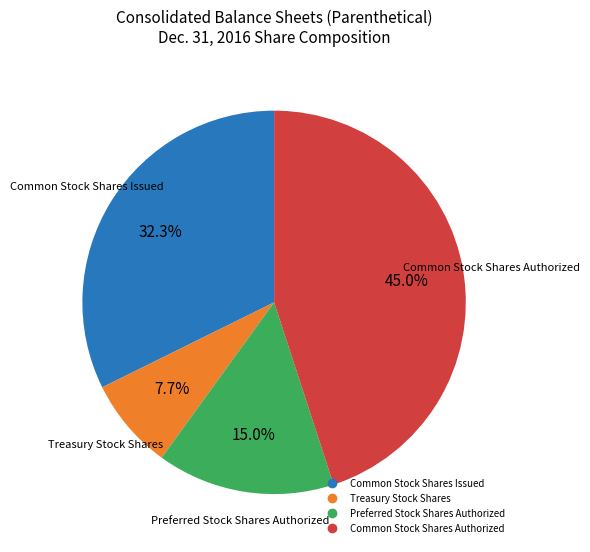

Is there any slice that represents more than half of the pie?

No